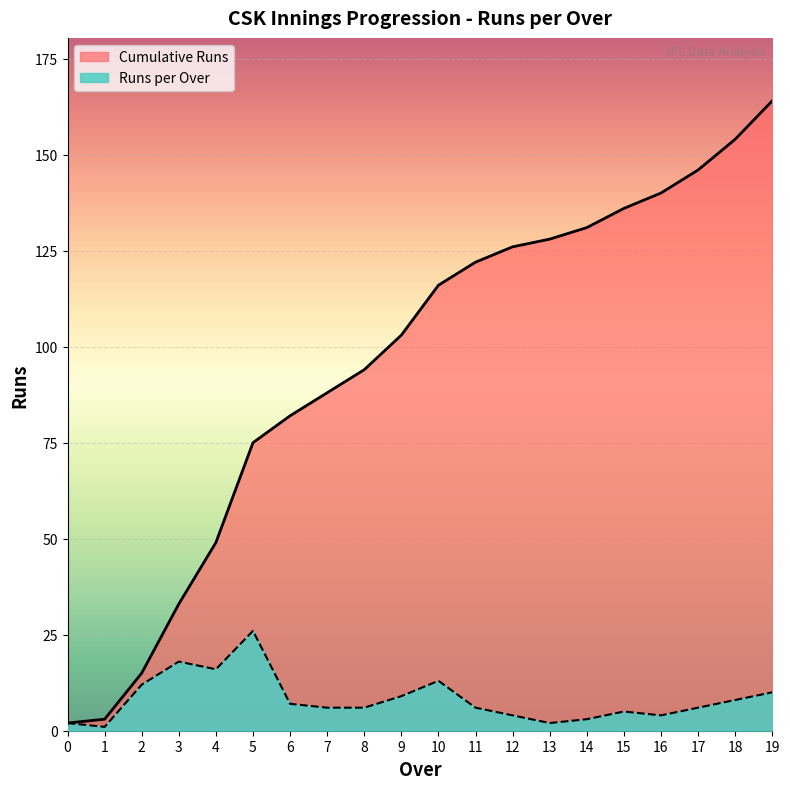

Which series has the largest range (max minus min)?

Cumulative Runs